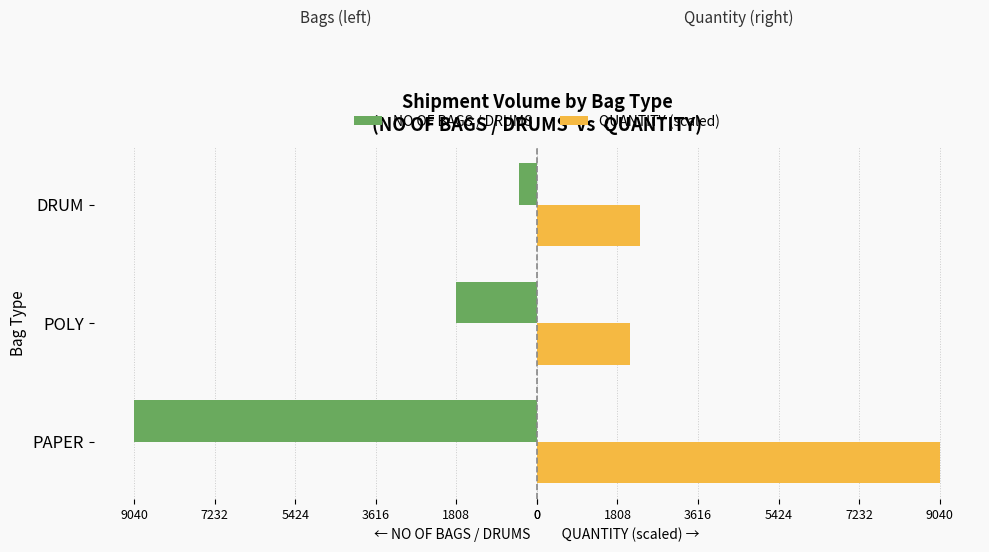

What are all the series names shown in the legend?

NO OF BAGS / DRUMS, QUANTITY (scaled)